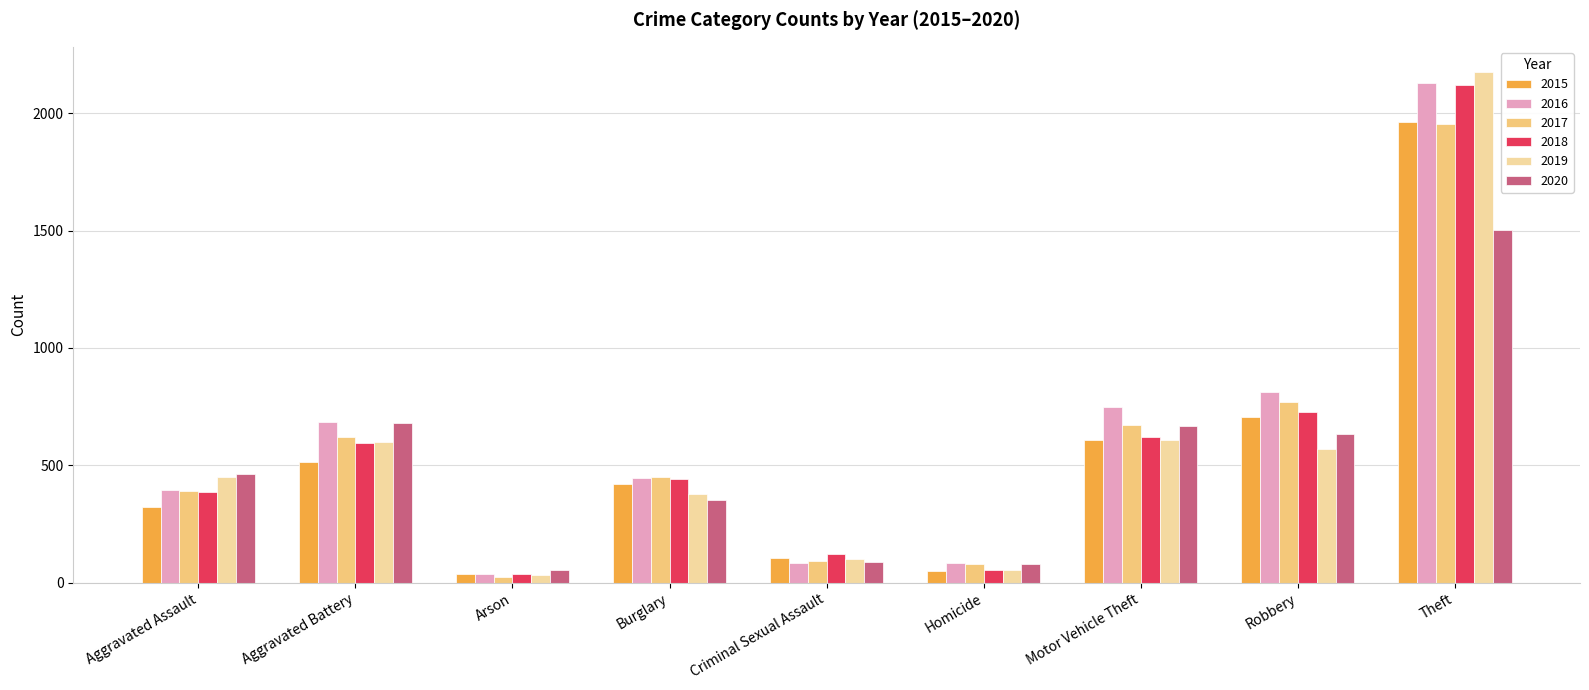

Is it true that 2016 equals 188 at Robbery?

False